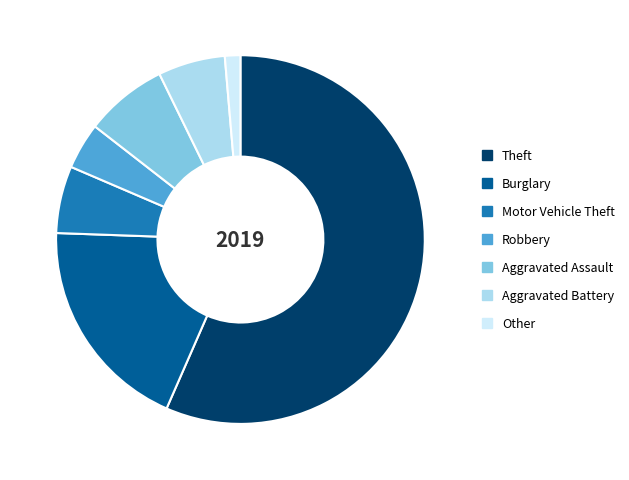

Is the sum of Theft and Robbery greater than half?

Yes